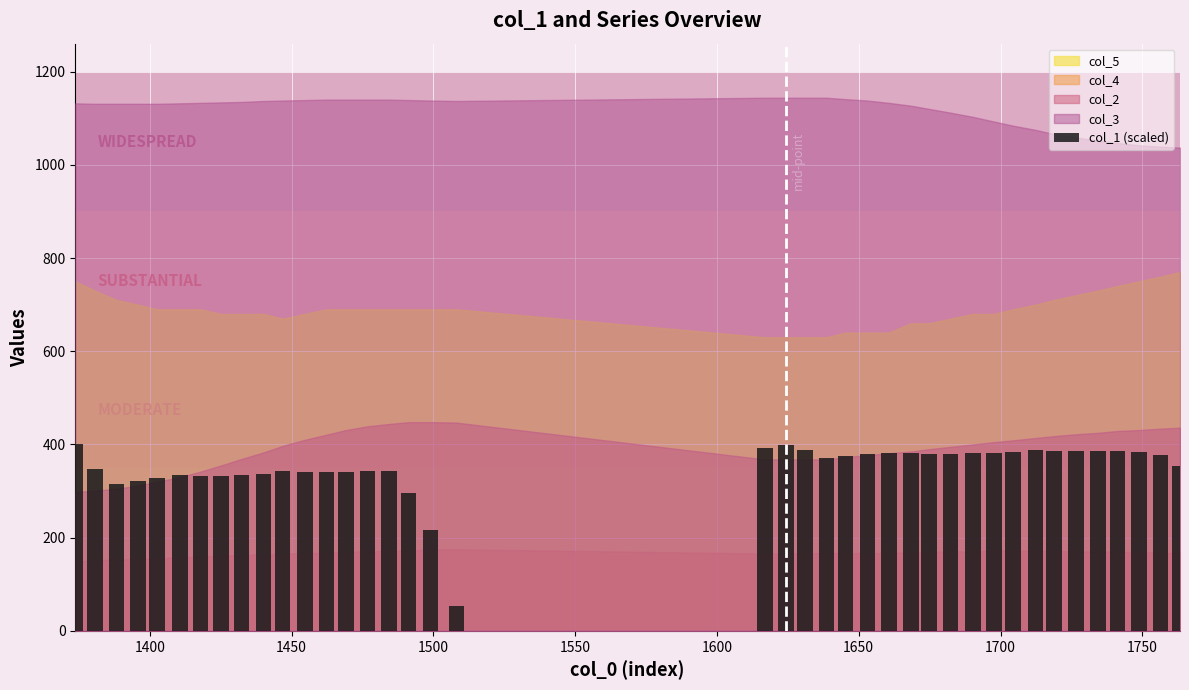

What is the sum of all values?

14027.8